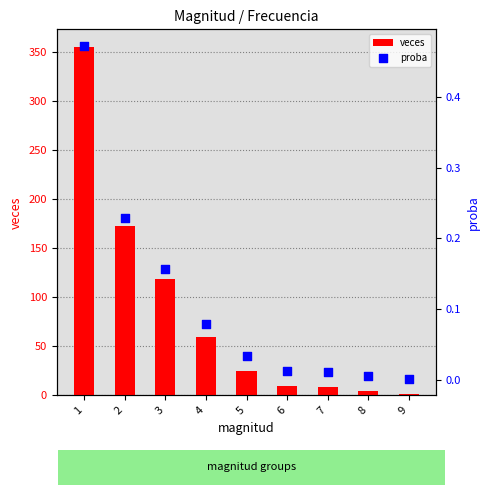

What is the total value across all series at 9?

1.0